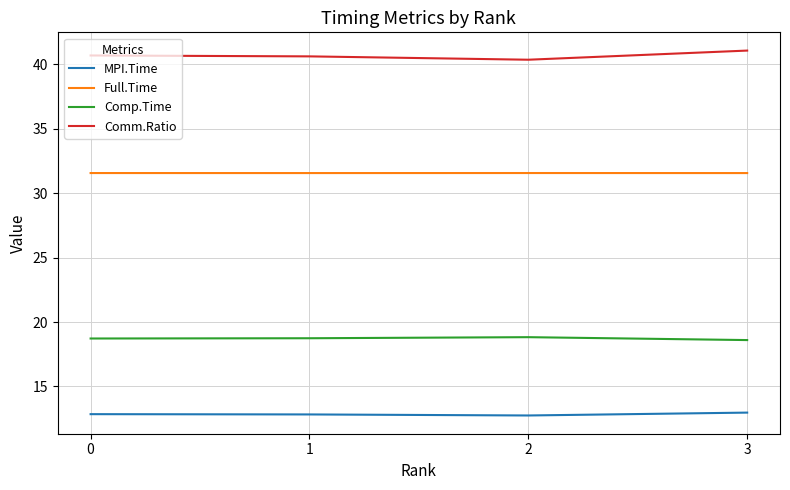

True or false: Comm.Ratio and Full.Time intersect in this chart.

False